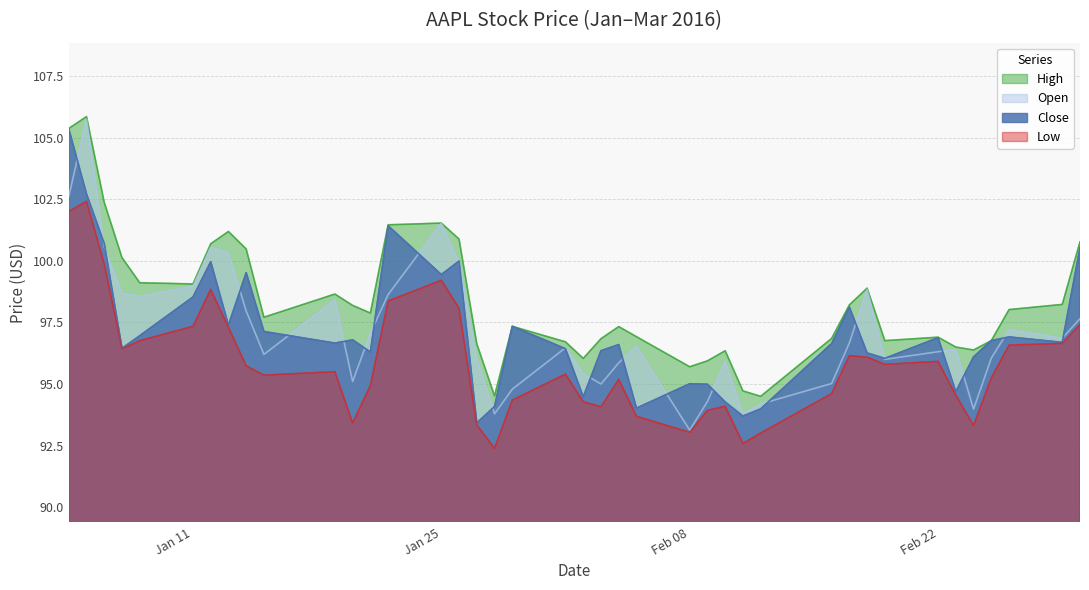

Reading left to right, list all the values displayed in this chart.

close: 105.3	102.7	100.7	96.4	97.0	98.5	100.0	97.4	99.5	97.1	96.7	96.8	96.3	101.4	99.4	100.0	93.4	94.1	97.3	96.4	94.5	96.3	96.6	94.0	95.0	95.0	94.3	93.7	94.0	96.6	98.1	96.3	96.0	96.9	94.7	96.1	96.8	96.9	96.7	100.5
open: 102.6	105.8	100.6	98.7	98.6	99.0	100.6	100.3	98.0	96.2	98.4	95.1	97.1	98.6	101.5	99.9	96.0	93.8	94.8	96.5	95.4	95.0	95.9	96.5	93.1	94.3	95.9	93.8	94.2	95.0	96.7	98.8	96.0	96.3	96.4	94.0	96.1	97.2	96.9	97.7
high: 105.4	105.8	102.4	100.1	99.1	99.1	100.7	101.2	100.5	97.7	98.7	98.2	97.9	101.5	101.5	100.9	96.6	94.5	97.3	96.7	96.0	96.8	97.3	96.9	95.7	95.9	96.3	94.7	94.5	96.8	98.2	98.9	96.8	96.9	96.5	96.4	96.8	98.0	98.2	100.8
low: 102.0	102.4	99.9	96.4	96.8	97.3	98.8	97.3	95.7	95.4	95.5	93.4	94.9	98.4	99.2	98.1	93.3	92.4	94.3	95.4	94.3	94.1	95.2	93.7	93.0	93.9	94.1	92.6	93.0	94.6	96.2	96.1	95.8	95.9	94.6	93.3	95.2	96.6	96.7	97.4